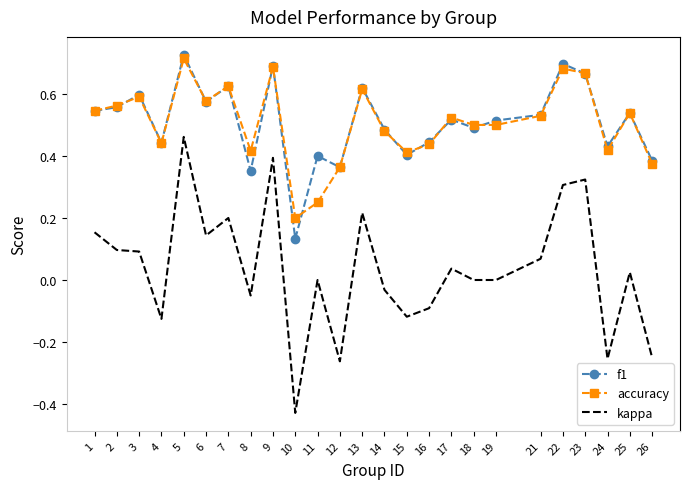

Is it true that accuracy equals 0.5 at 14?

True